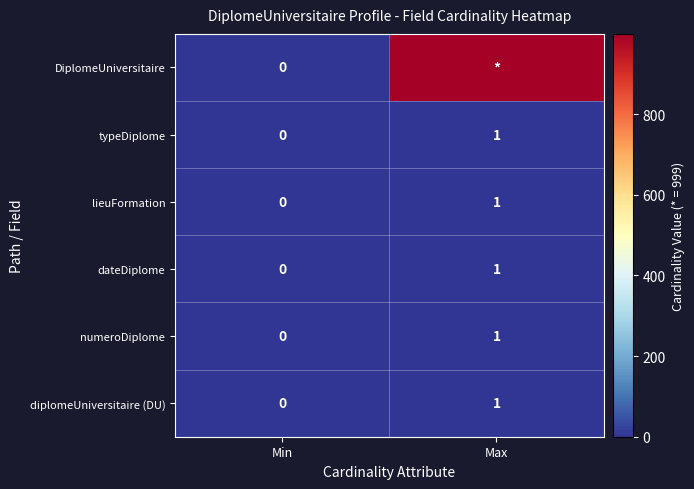

Which label corresponds to the smallest value in the chart?

Min